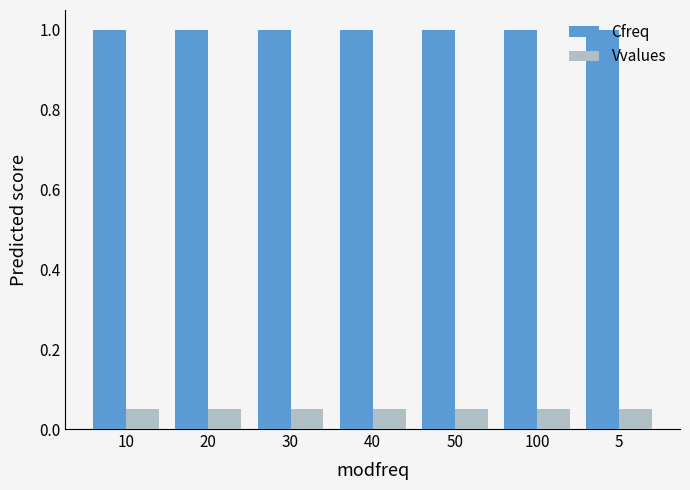

True or false: Vvalues has a value of 0.0 at 10.

False